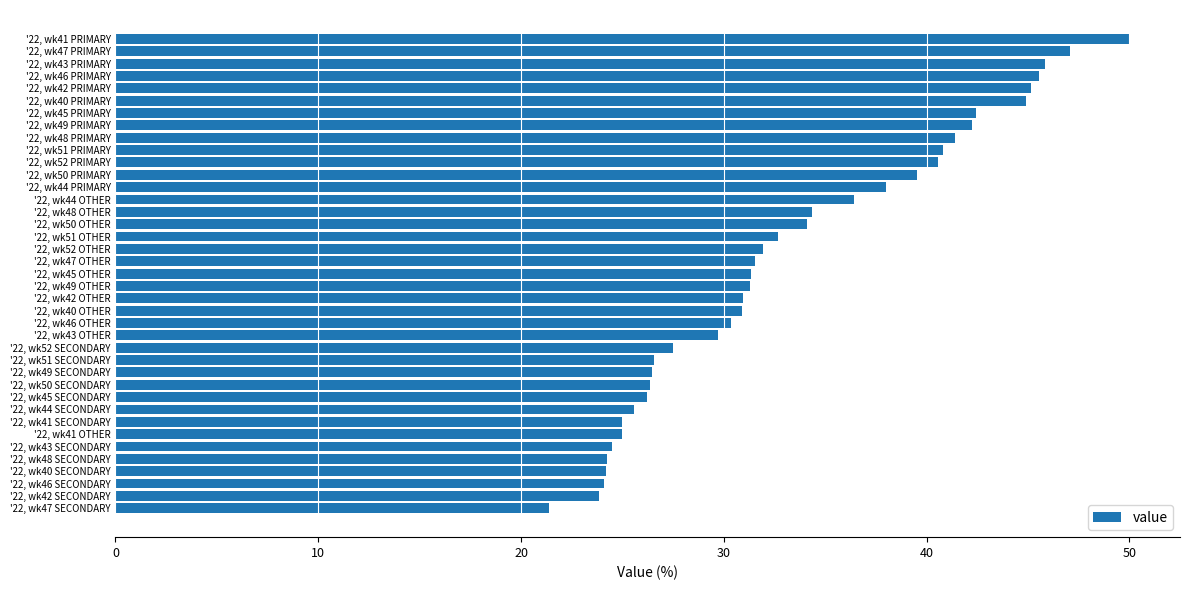

What is the label of the 34th bar from the top?

'22, wk43 SECONDARY